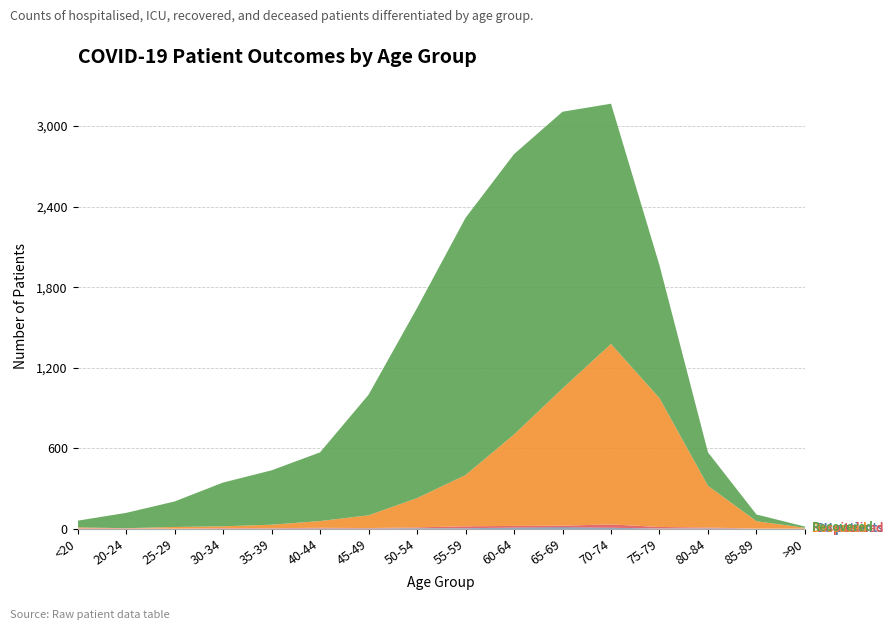

Reading left to right, transcribe all the data shown in this chart.

patients_in_icu: 0	0	0	0	1	2	2	4	4	8	11	7	2	3	0	1
patients_in_hospital: 3	3	1	4	3	5	3	6	14	13	12	25	11	6	1	0
recovered_patients: 50	114	190	326	405	512	898	1416	1916	2089	2062	1790	990	249	50	9
deceased_patients: 7	1	12	14	26	50	95	218	382	681	1022	1345	960	311	55	6